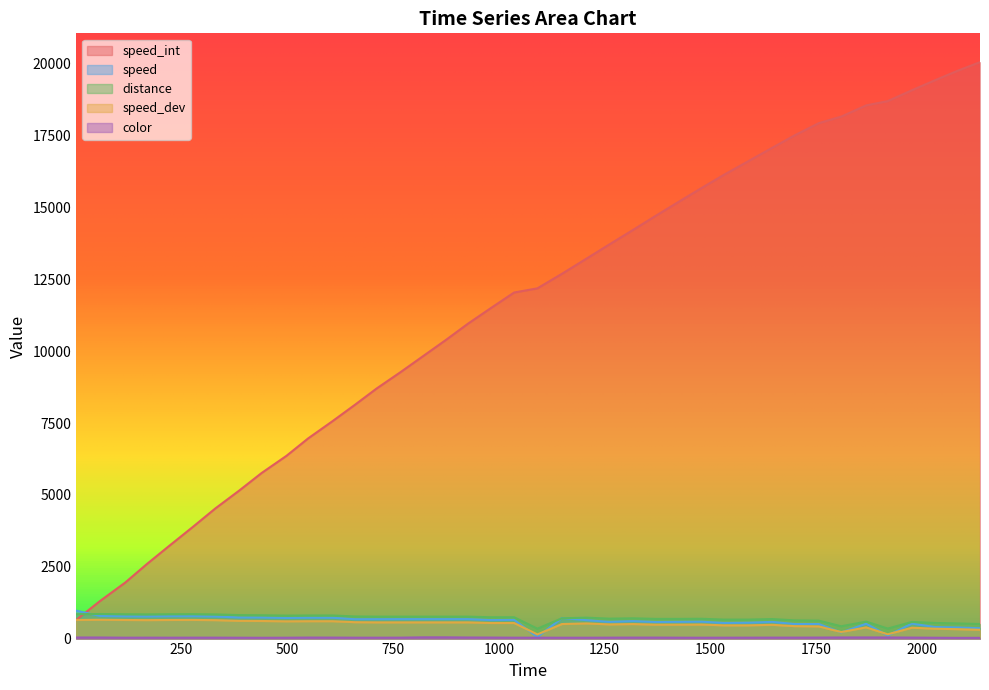

True or false: distance and speed_dev cross at least once.

False